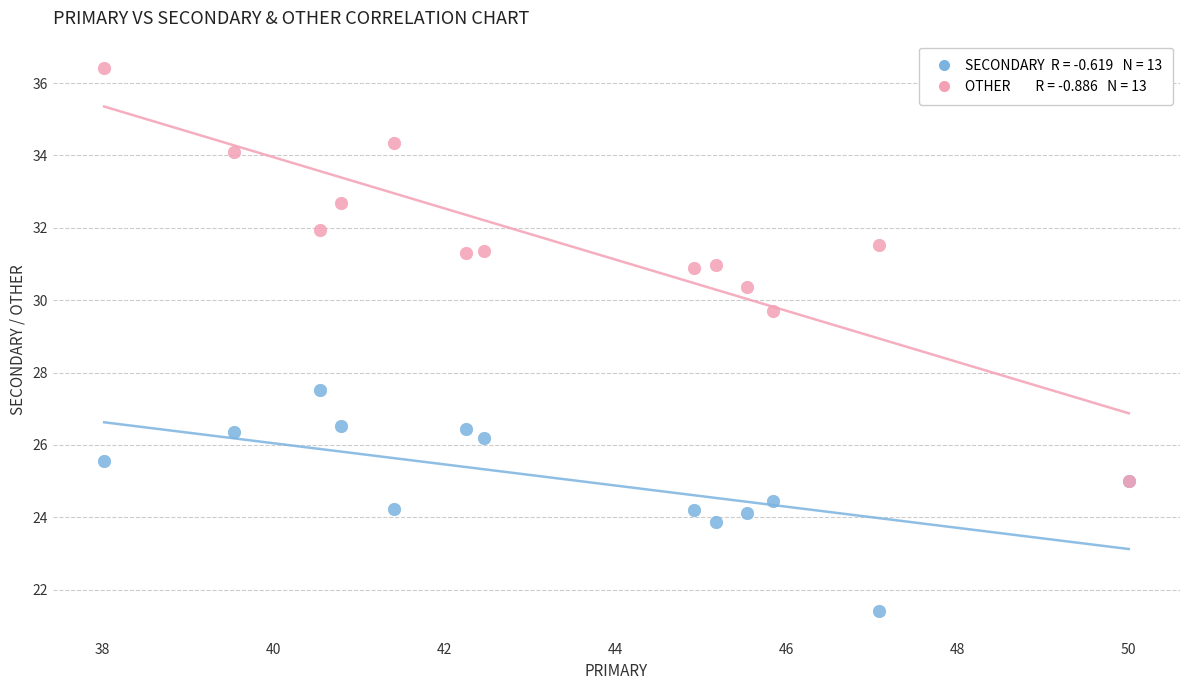

Across all series, what Y value is closest to 28?

27.5